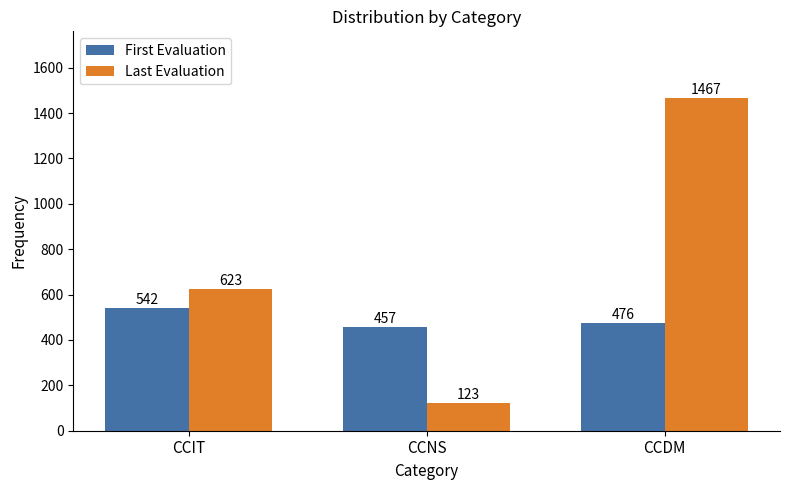

What is the difference between the Last Evaluation values at CCNS and CCDM?

1344